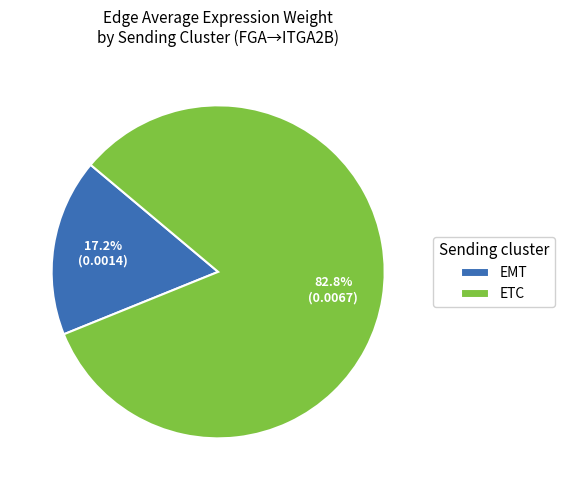

Is there a majority slice in this chart?

Yes